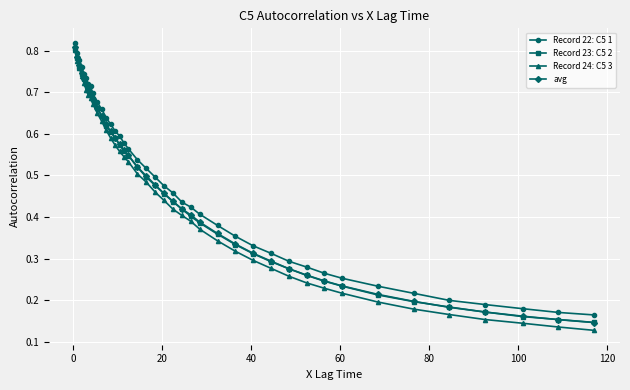

At how many categories does at least one series exceed 0?

40